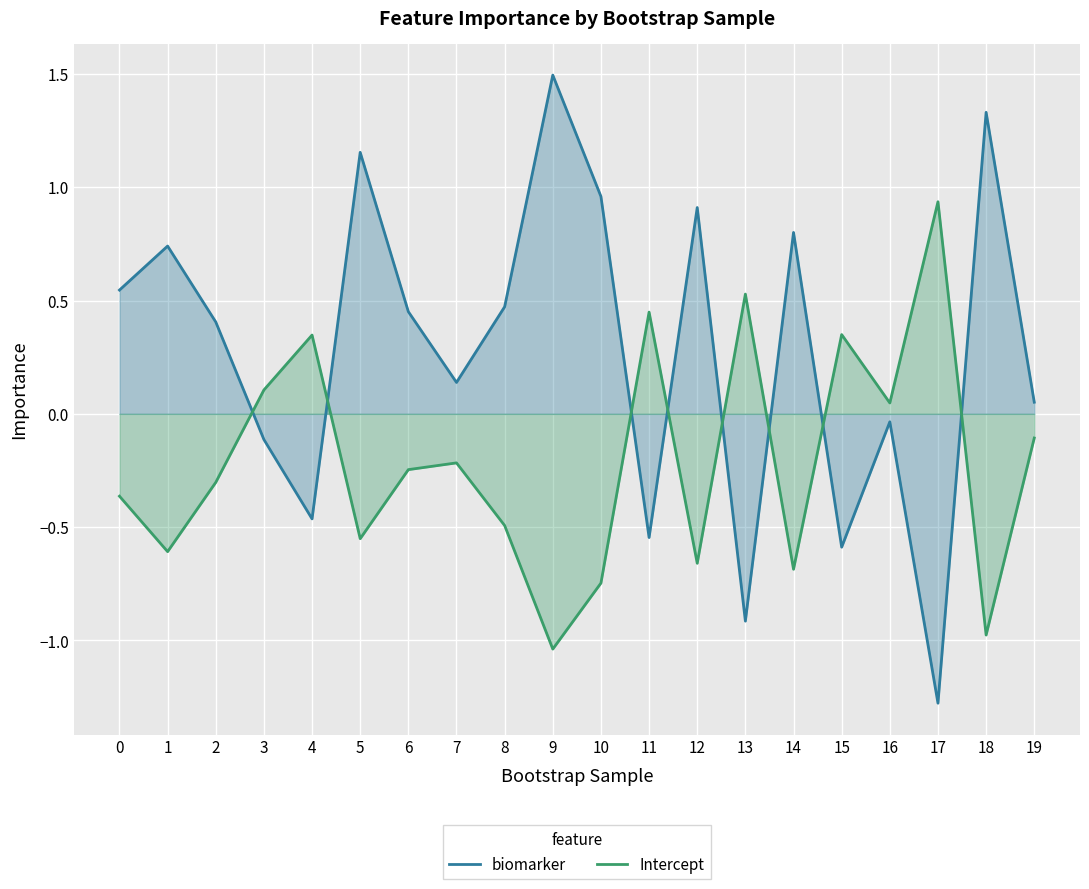

Does the chart display data point markers on the line(s)?

No